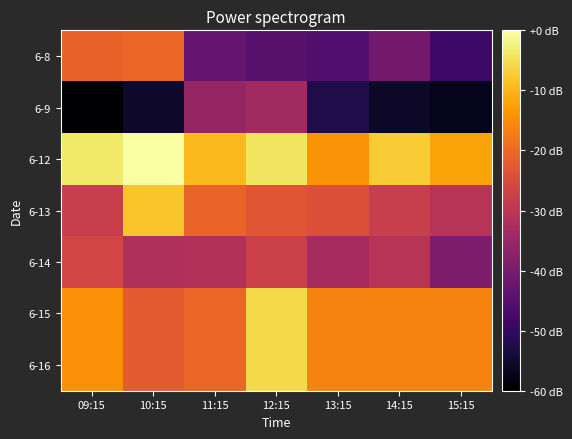

How many categories are shown in the chart?

7